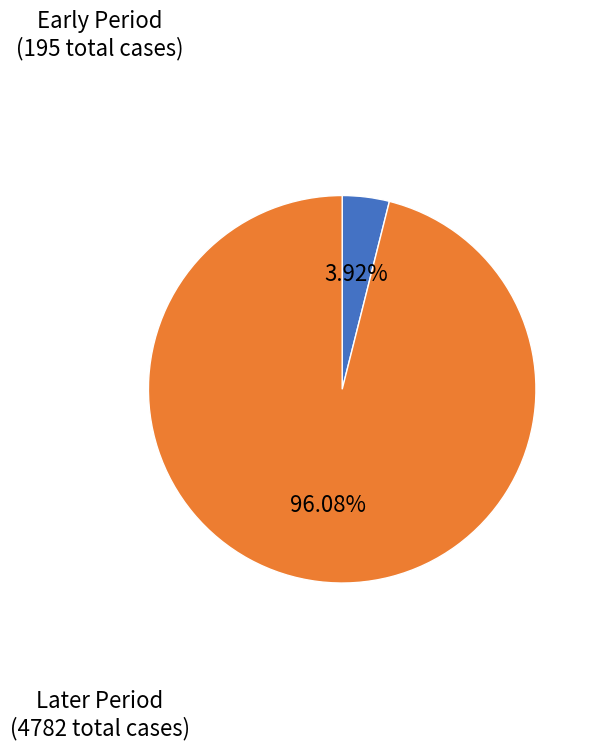

What is the ratio of the value at Later Period to the value at Early Period?

24.5